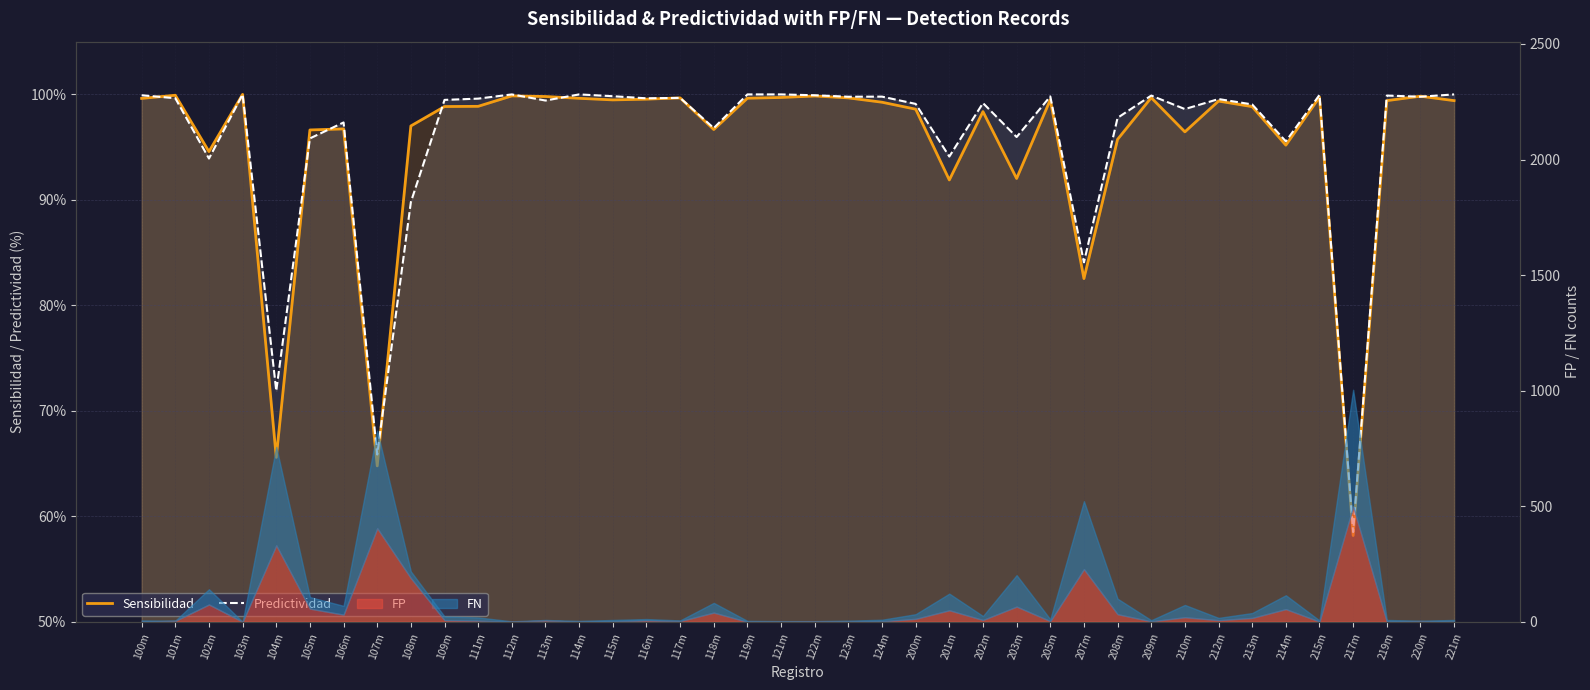

In Predictividad, how many points are lower than both neighbors (excluding endpoints)?

14